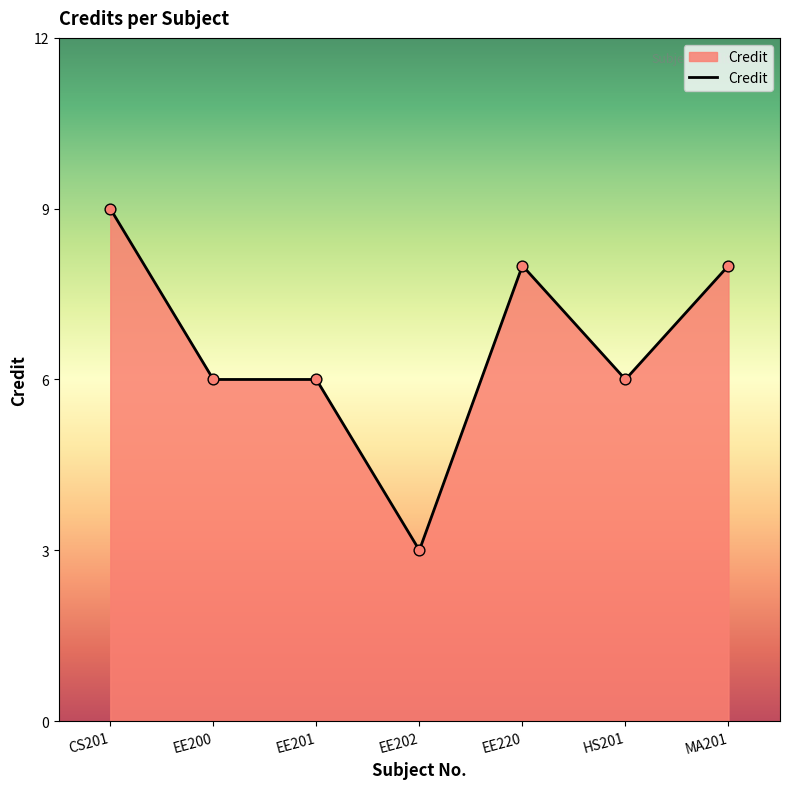

Approximately how many times larger is the value at HS201 compared to EE202?

2.0